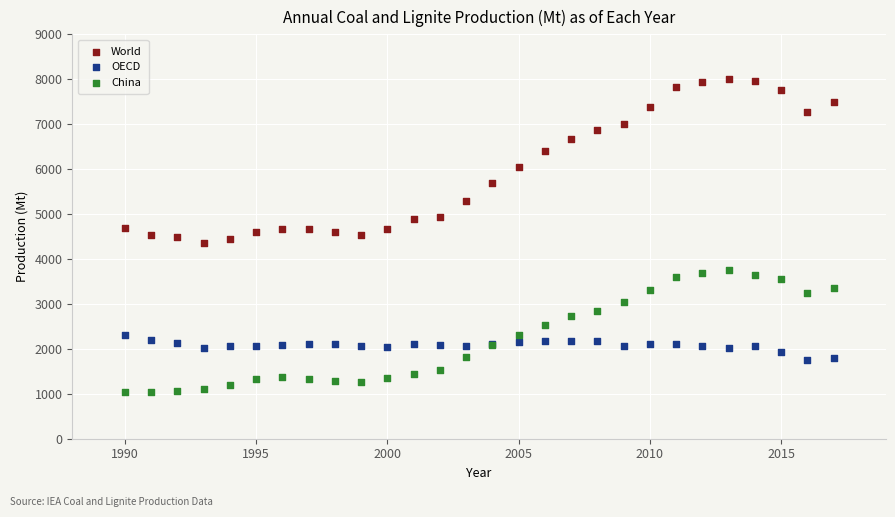

What is the X range (max minus min) for the scatter plot?

27.0